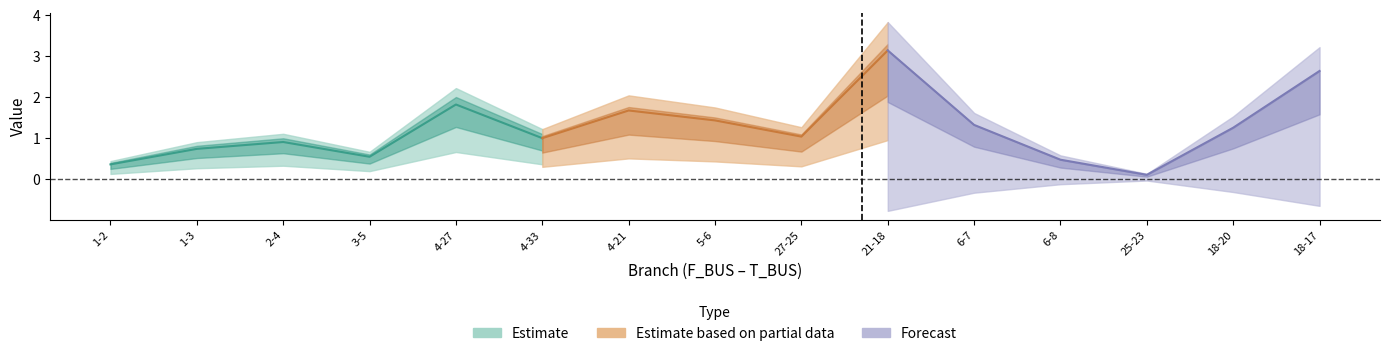

Rank the categories by BR_X value from lowest to highest.

25-23, 1-2, 6-8, 3-5, 1-3, 2-4, 4-33, 27-25, 18-20, 6-7, 5-6, 4-21, 4-27, 18-17, 21-18